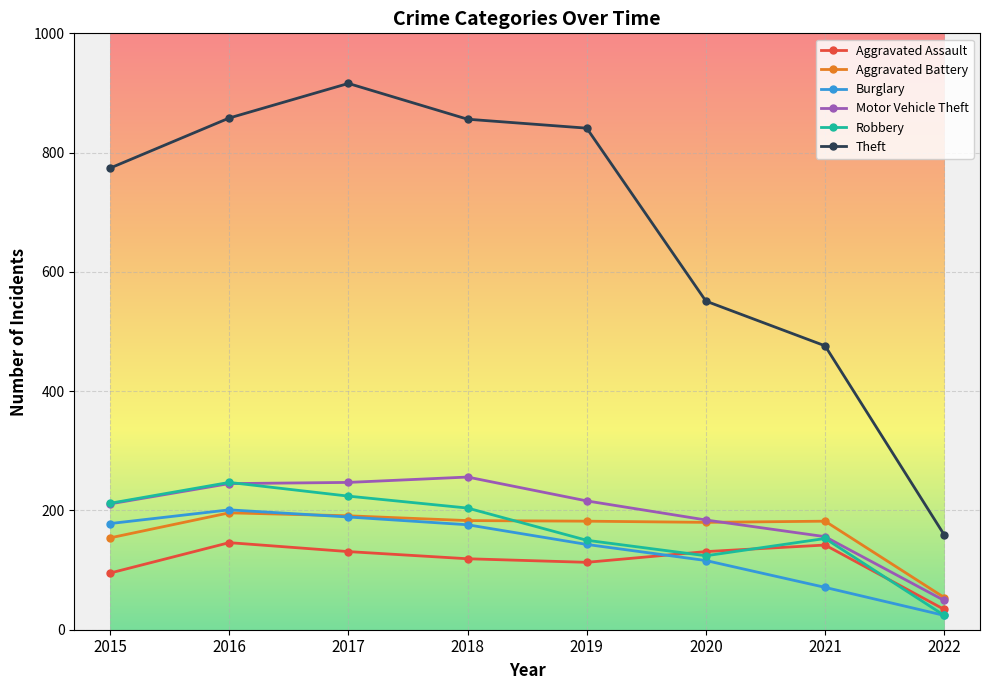

Read the Burglary value at 2020, to the nearest 50.

100